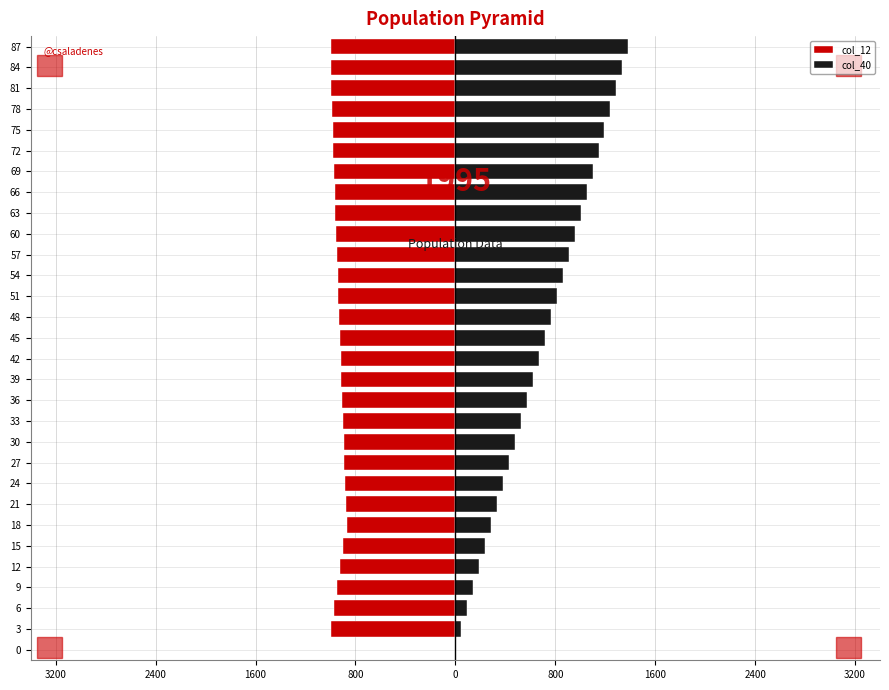

How many groups of bars are there?

30